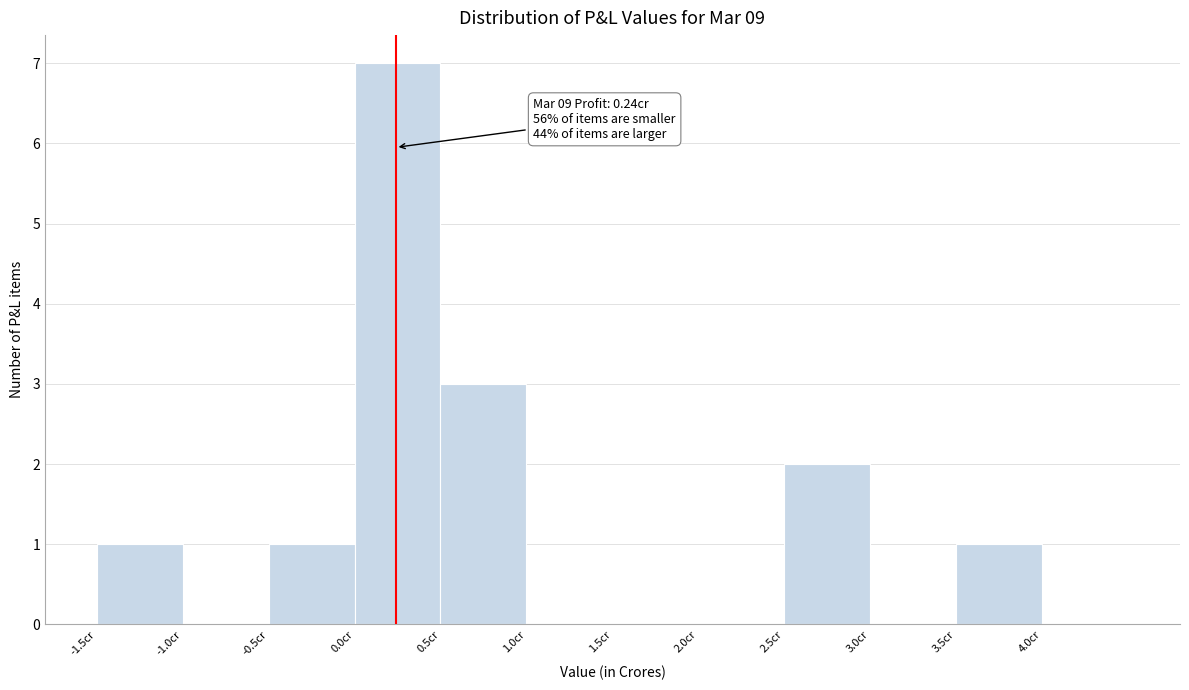

Over which range of the x-axis is the bar tallest?

0.0 to 0.5